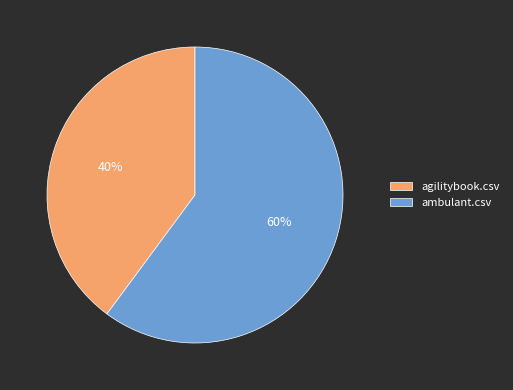

Which category has the smallest portion of the pie?

agilitybook.csv